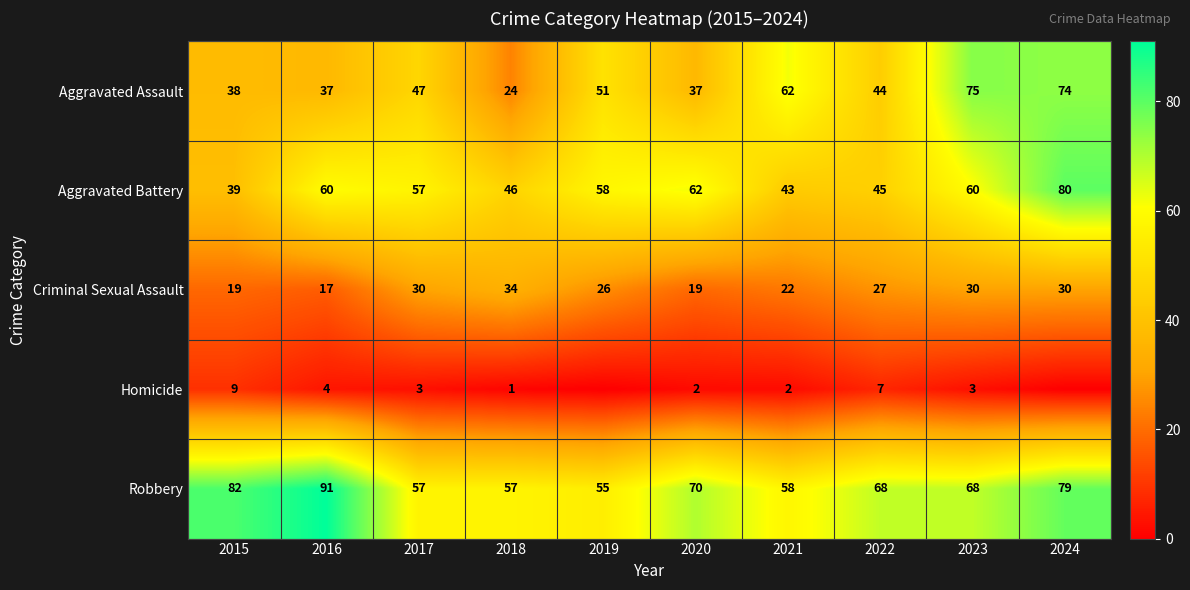

Read the Aggravated Assault value at 2015, to the nearest 10.

40